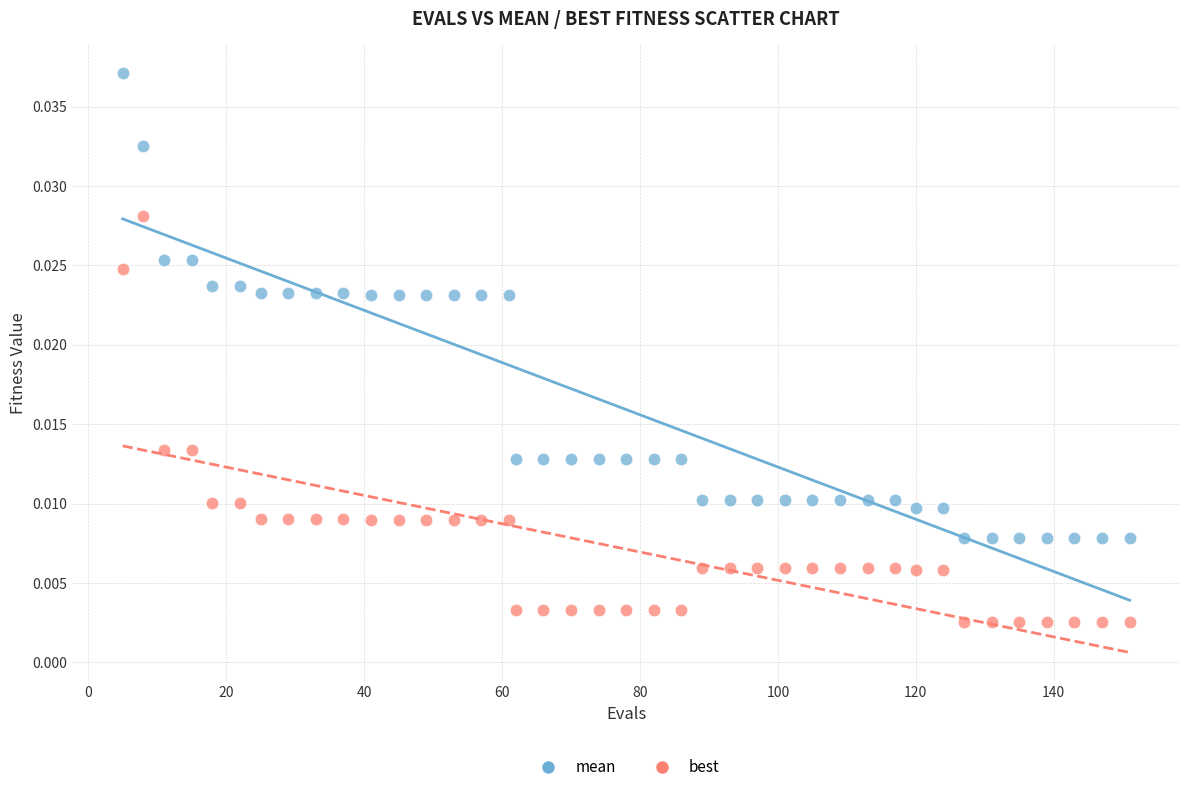

Which series reaches the maximum Y coordinate?

mean